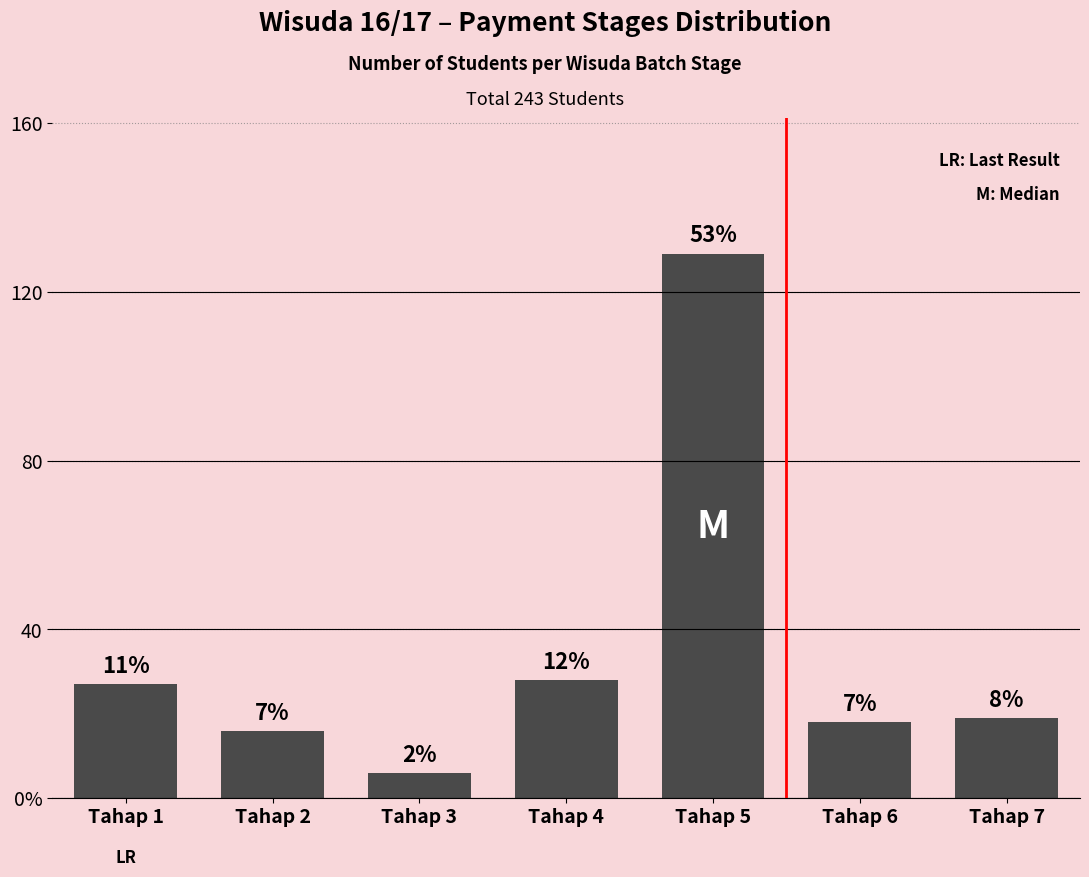

Does the chart contain any negative values?

No